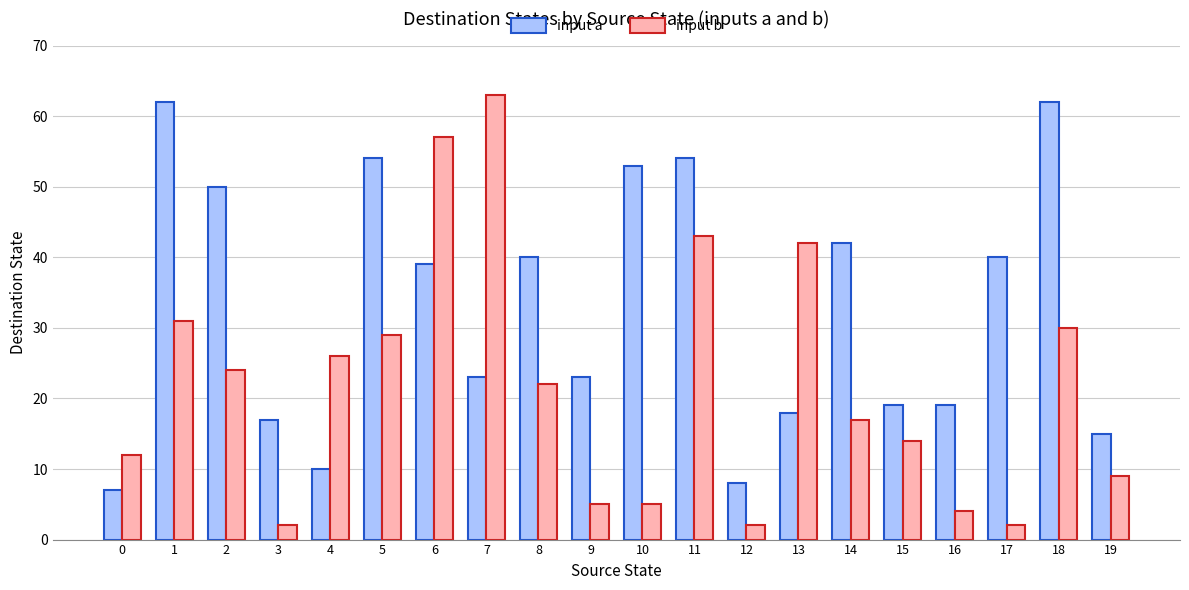

List the series in order of their peak value, lowest first.

input a, input b